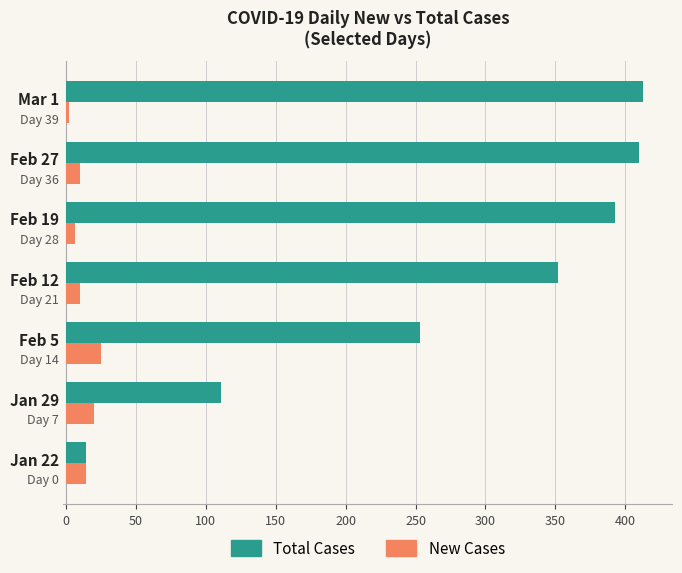

What is the difference between the maximum and second lowest values in the Total Cases series?

302